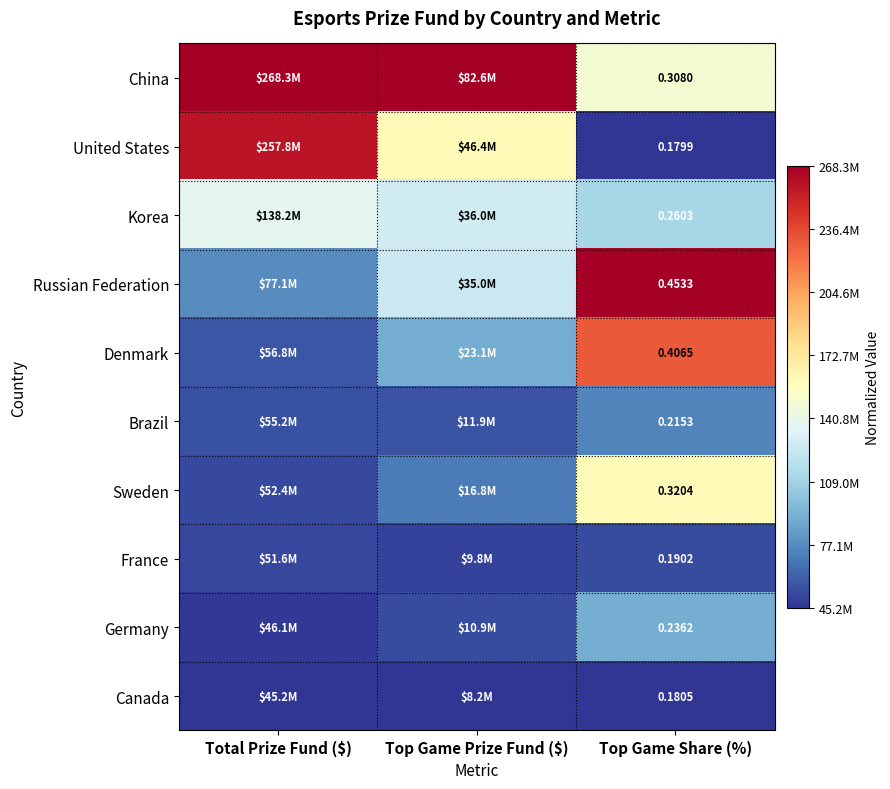

At Top Game Share (%), list the series in order from largest to smallest.

Russian Federation, Denmark, Sweden, China, Korea, Germany, Brazil, France, Canada, United States